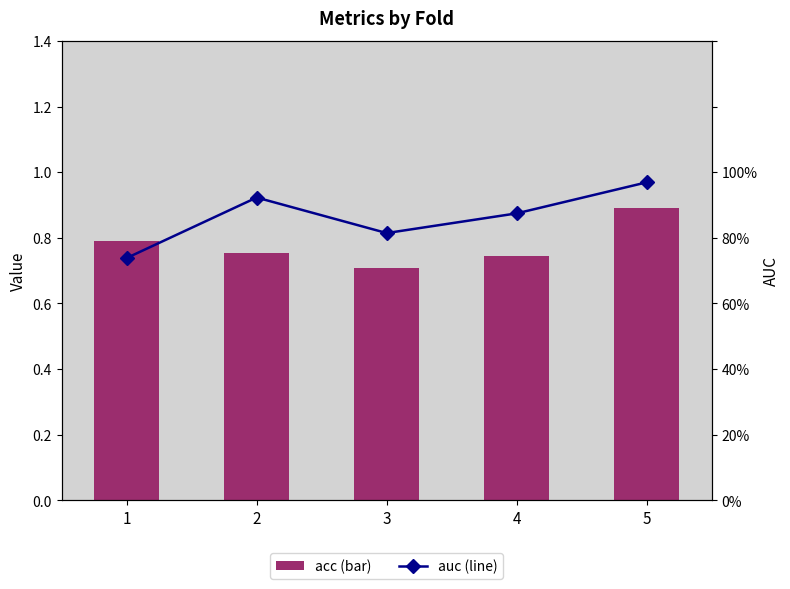

Are the bars horizontal?

No